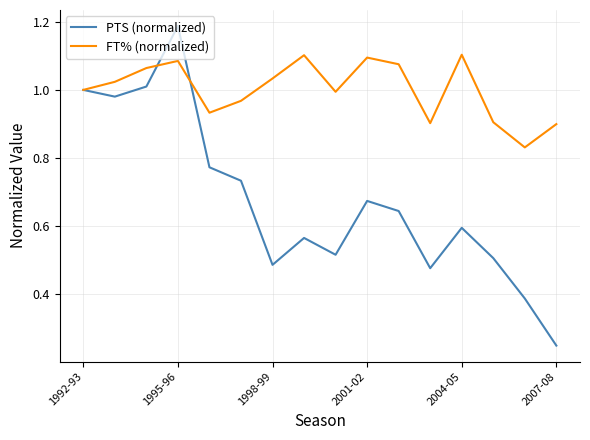

Which series has the largest range (max minus min)?

PTS (normalized)